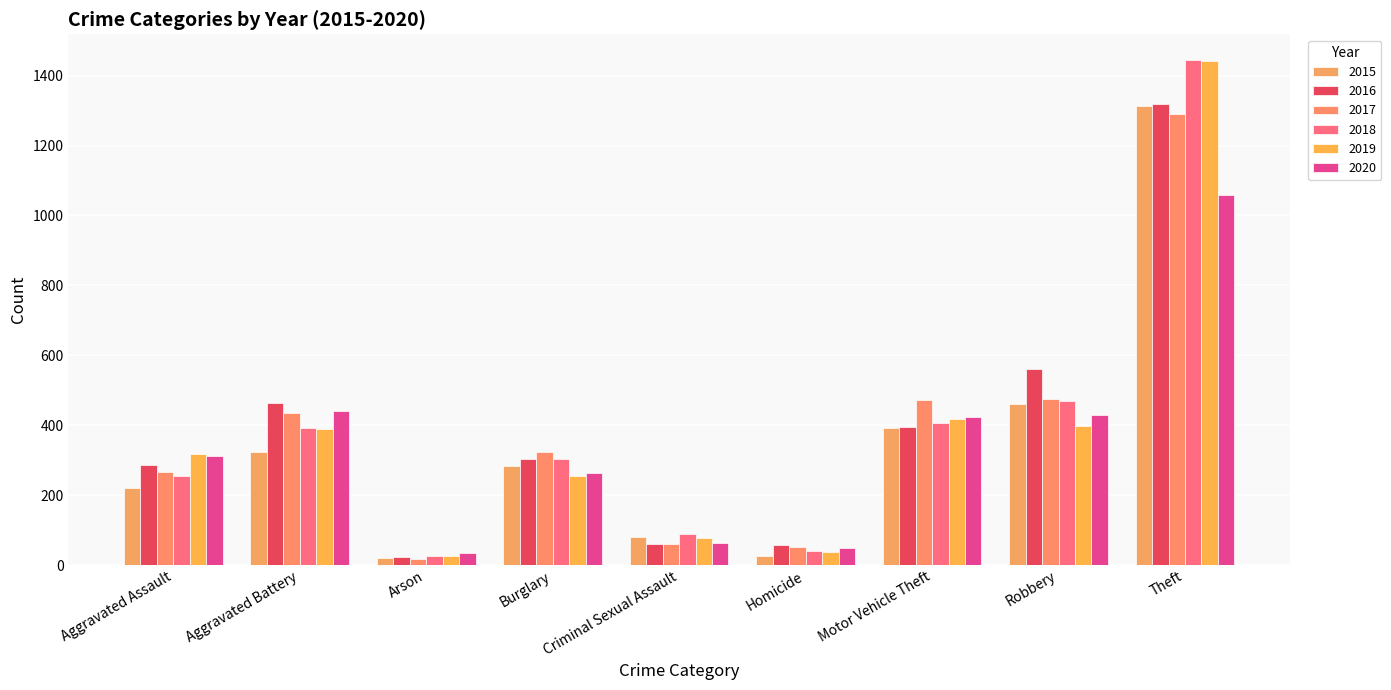

The value of 2019 at Criminal Sexual Assault is 78. True or false?

True